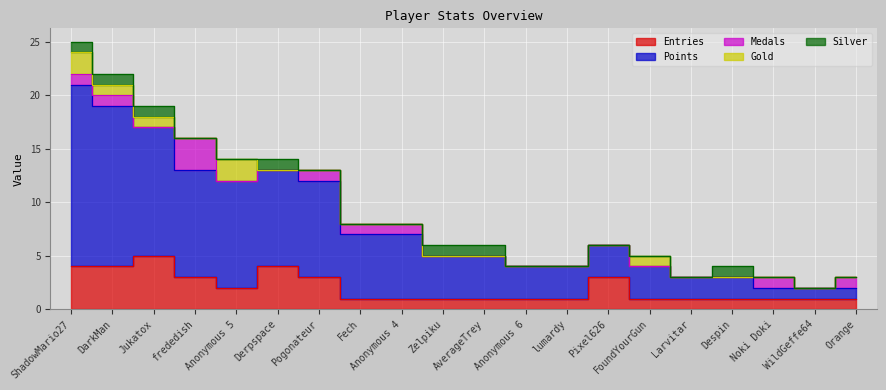

Reading right to left, list all the values displayed in this chart.

Entries: Orange=1	WildGeffe64=1	Noki Doki=1	Despin=1	Larvitar=1	FoundYourGun=1	Pixel626=3	lumardy=1	Anonymous 6=1	AverageTrey=1	Zelpiku=1	Anonymous 4=1	Fech=1	Pogonateur=3	Derpspace=4	Anonymous 5=2	frededish=3	Jukatox=5	DarkMan=4	ShadowMario27=4
Points: Orange=1	WildGeffe64=1	Noki Doki=1	Despin=2	Larvitar=2	FoundYourGun=3	Pixel626=3	lumardy=3	Anonymous 6=3	AverageTrey=4	Zelpiku=4	Anonymous 4=6	Fech=6	Pogonateur=9	Derpspace=9	Anonymous 5=10	frededish=10	Jukatox=12	DarkMan=15	ShadowMario27=17
Medals: Orange=1	WildGeffe64=0	Noki Doki=1	Despin=0	Larvitar=0	FoundYourGun=0	Pixel626=0	lumardy=0	Anonymous 6=0	AverageTrey=0	Zelpiku=0	Anonymous 4=1	Fech=1	Pogonateur=1	Derpspace=0	Anonymous 5=0	frededish=3	Jukatox=0	DarkMan=1	ShadowMario27=1
Gold: Orange=0	WildGeffe64=0	Noki Doki=0	Despin=0	Larvitar=0	FoundYourGun=1	Pixel626=0	lumardy=0	Anonymous 6=0	AverageTrey=0	Zelpiku=0	Anonymous 4=0	Fech=0	Pogonateur=0	Derpspace=0	Anonymous 5=2	frededish=0	Jukatox=1	DarkMan=1	ShadowMario27=2
Silver: Orange=0	WildGeffe64=0	Noki Doki=0	Despin=1	Larvitar=0	FoundYourGun=0	Pixel626=0	lumardy=0	Anonymous 6=0	AverageTrey=1	Zelpiku=1	Anonymous 4=0	Fech=0	Pogonateur=0	Derpspace=1	Anonymous 5=0	frededish=0	Jukatox=1	DarkMan=1	ShadowMario27=1